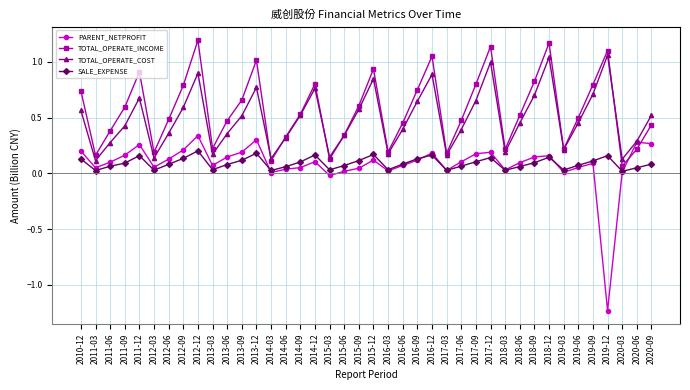

How many SALE_EXPENSE values are between 0 and 1?

40